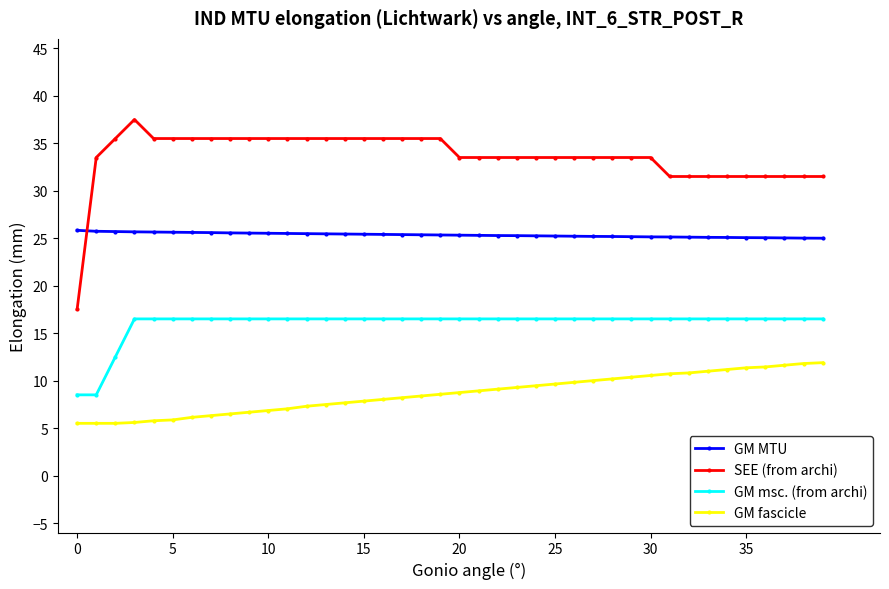

What is the minimum value shown in the chart?

5.5